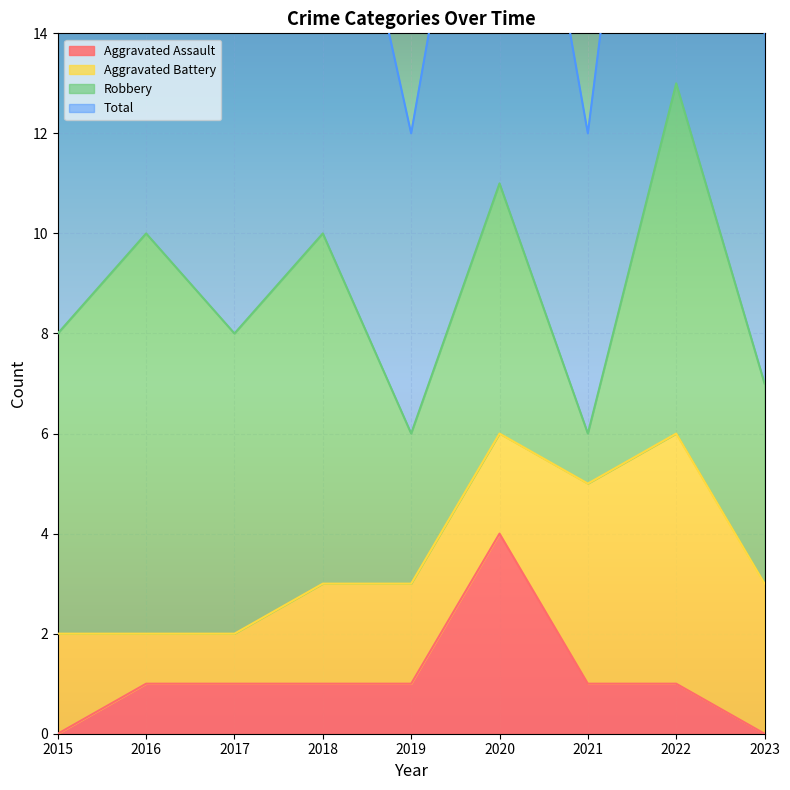

At which label does Aggravated Assault reach its peak?

2020